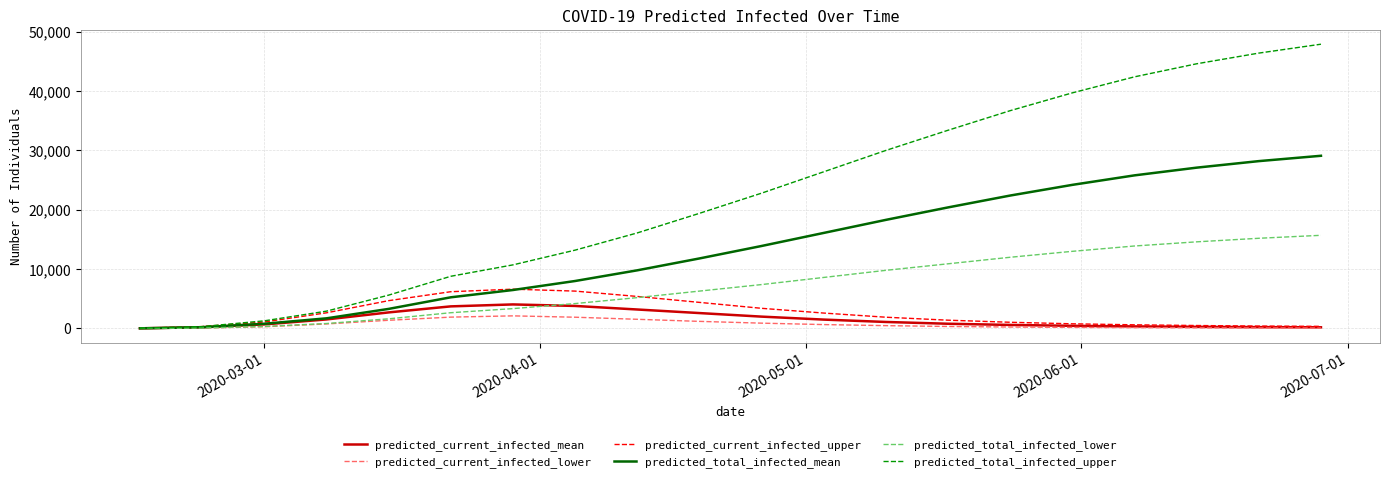

What is the smallest value displayed?

10